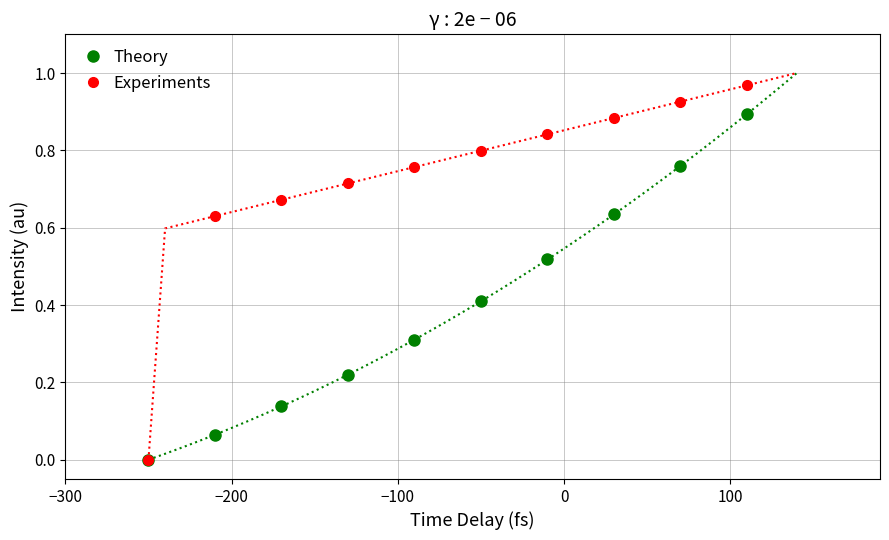

What is the value of the Theory point at the 5th from the left?

0.3